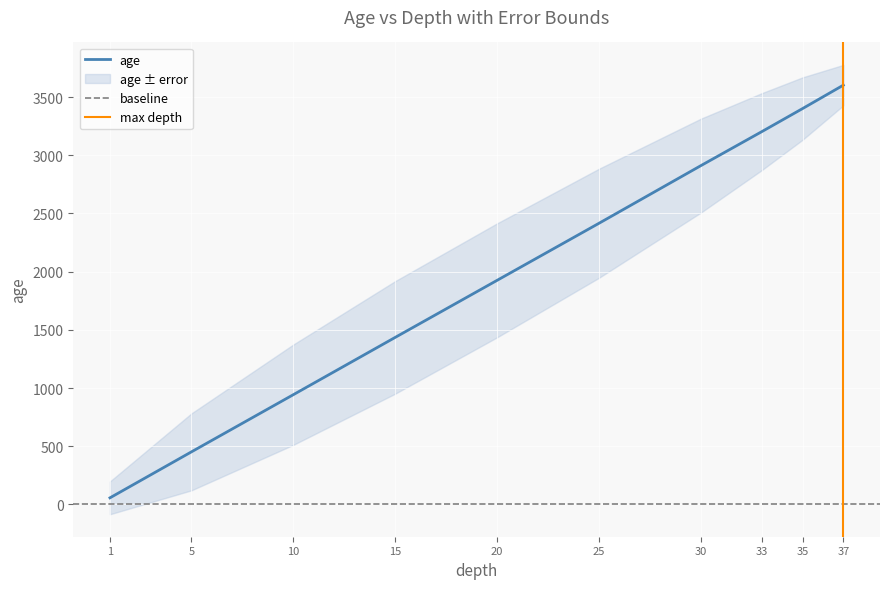

Which series has the largest range (max minus min)?

age